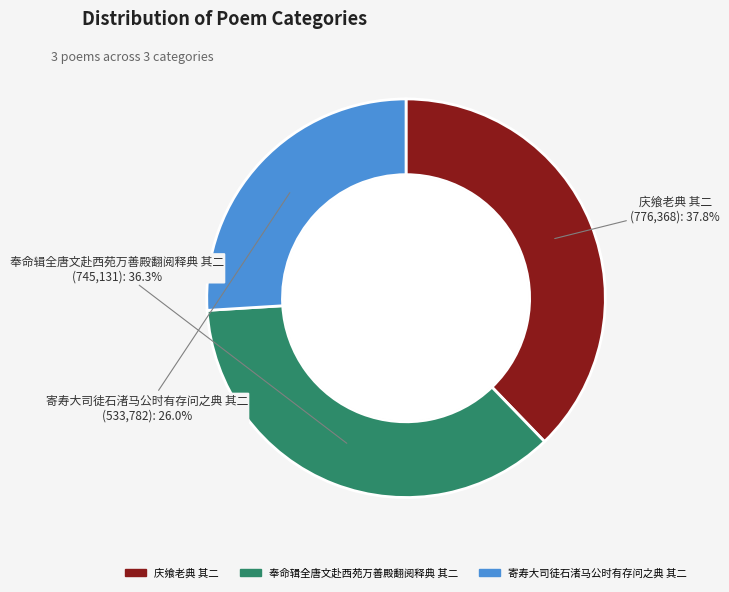

The 庆飨老典 其二 slice represents 38% of the pie. True or false?

True